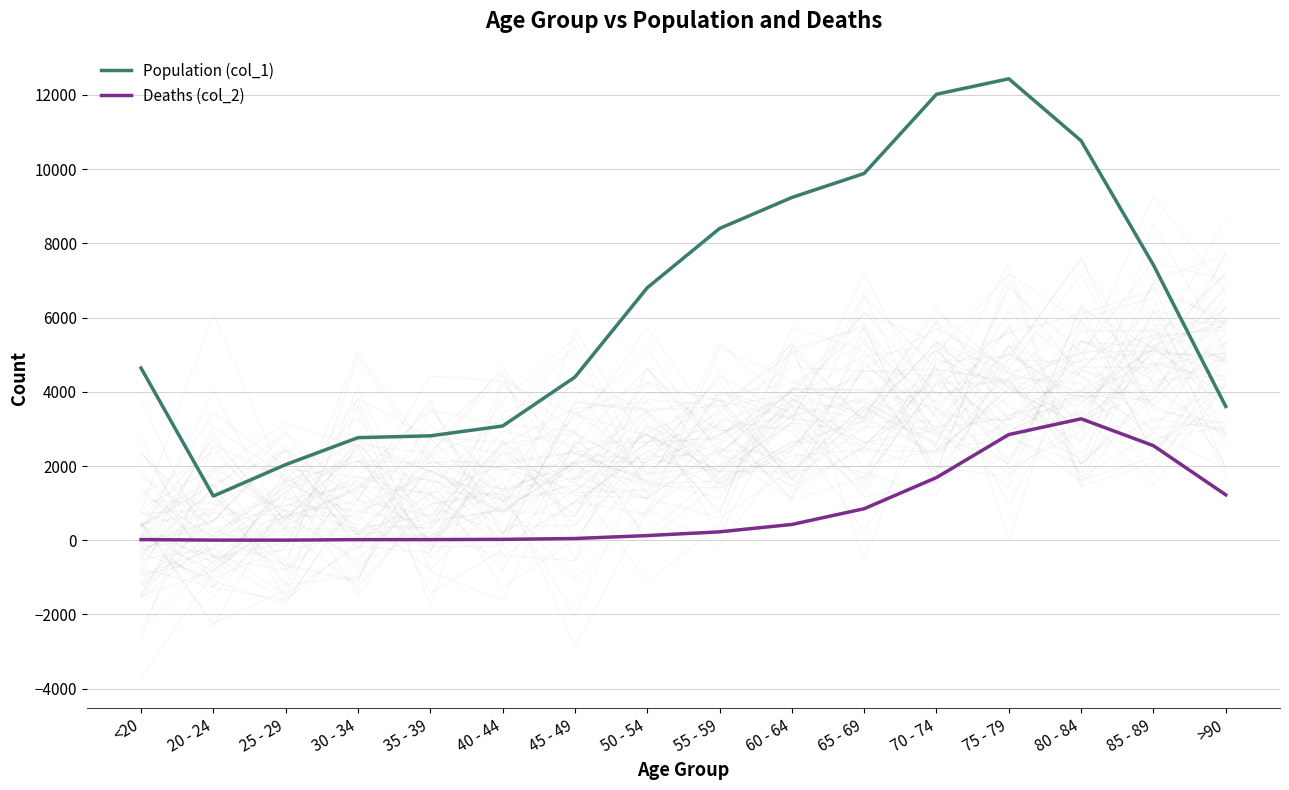

Is it true that Deaths (col_2) equals 2848 at 75 - 79?

True